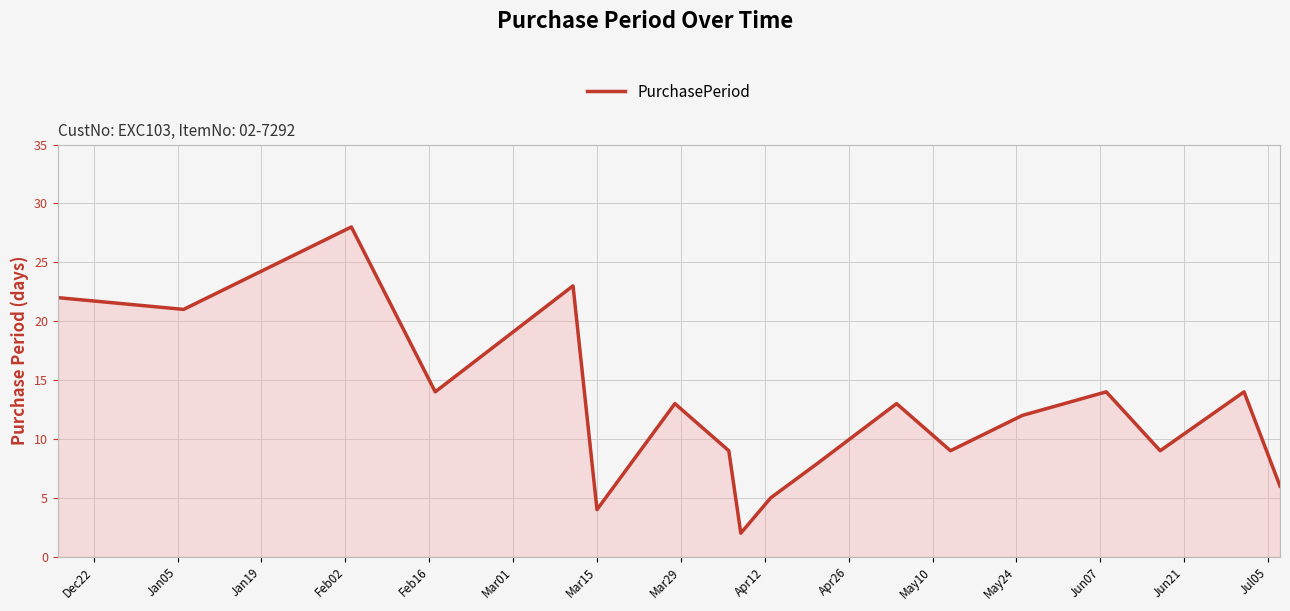

What is the maximum value shown in the chart?

28